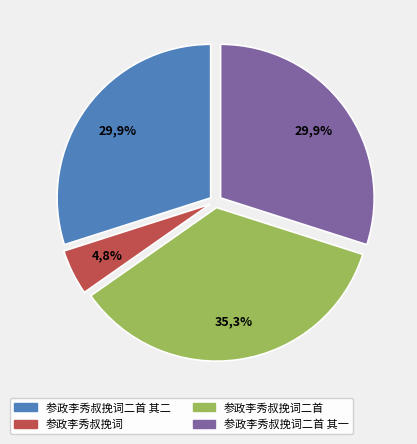

To the nearest percent, what is the average slice percentage?

25%